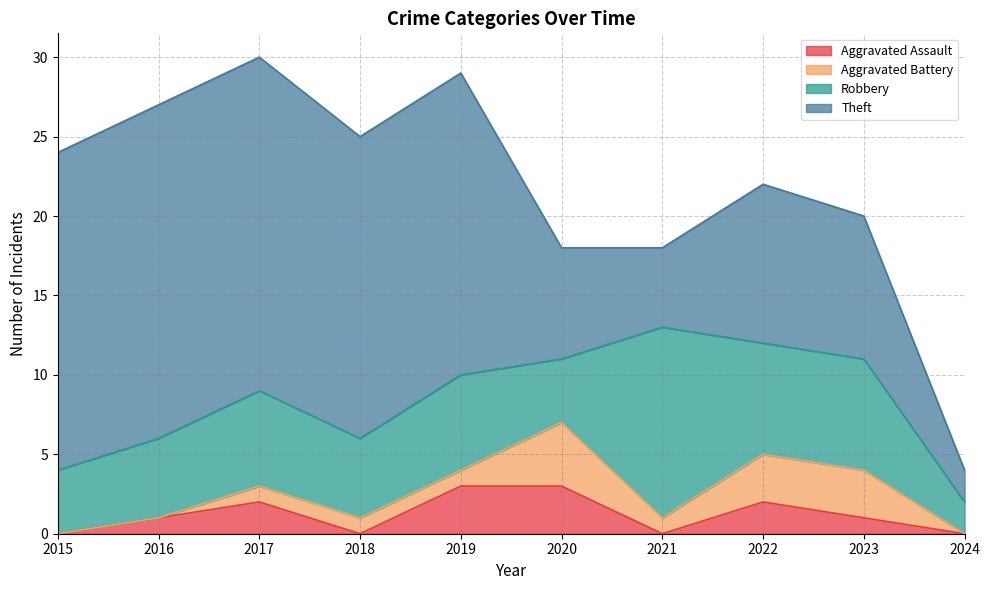

What is the difference between the maximum and second lowest values in the Theft series?

16